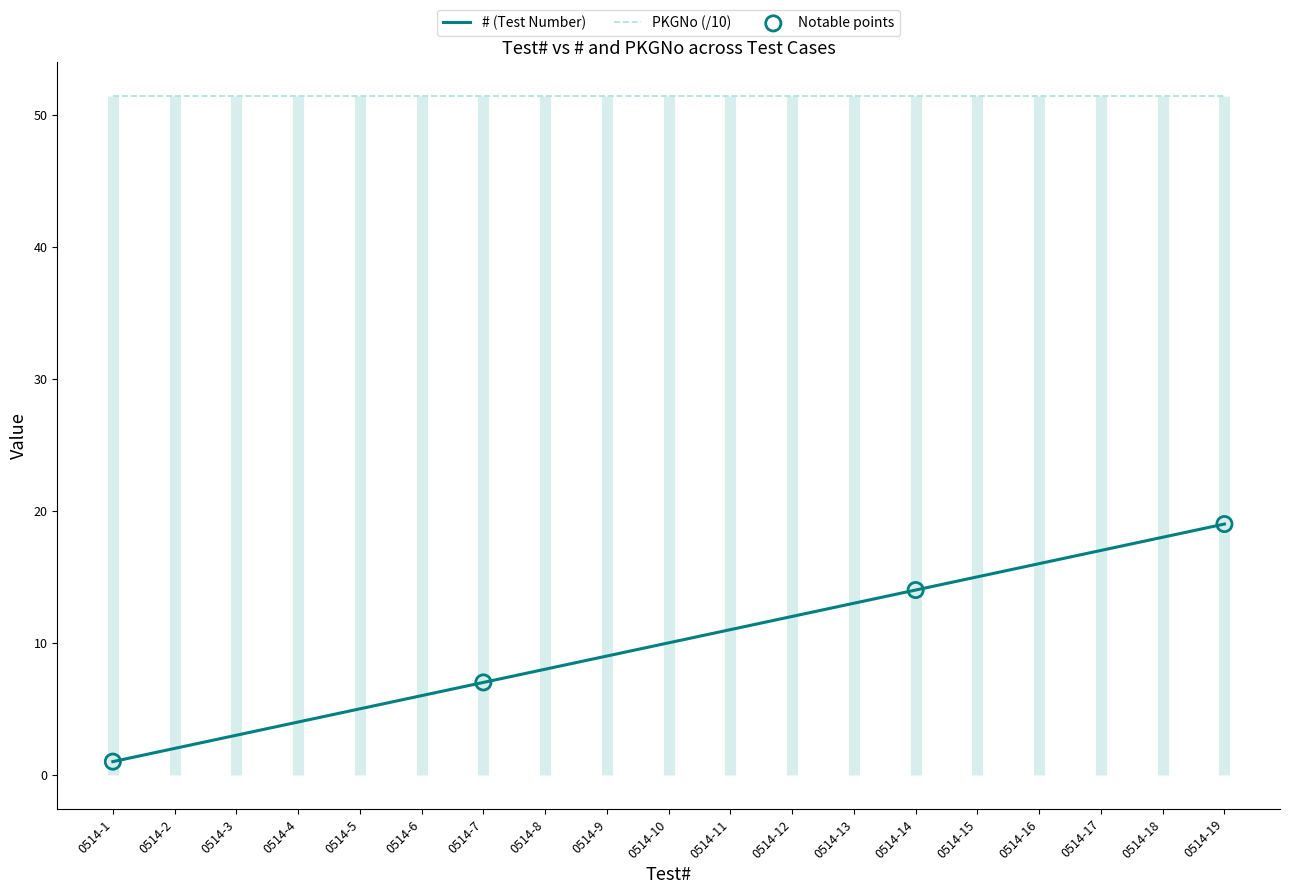

Approximately how many times larger is the value at 0514-5 compared to 0514-15?

0.3